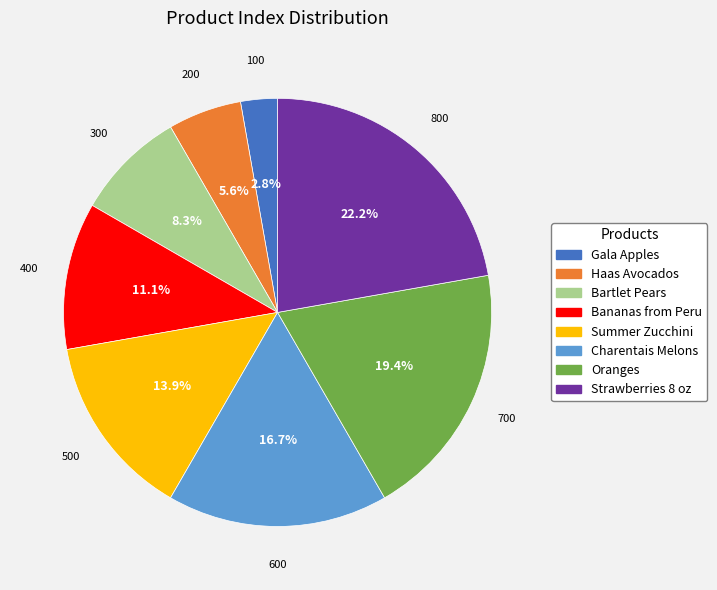

Which has a higher value, Gala Apples or Bananas from Peru?

Bananas from Peru